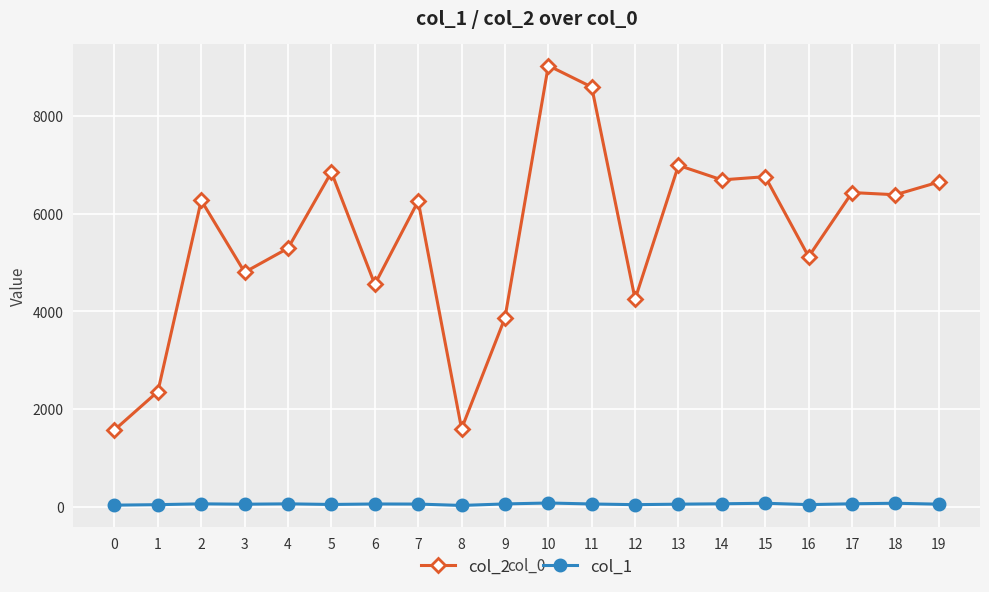

True or false: col_2 and col_1 intersect in this chart.

False